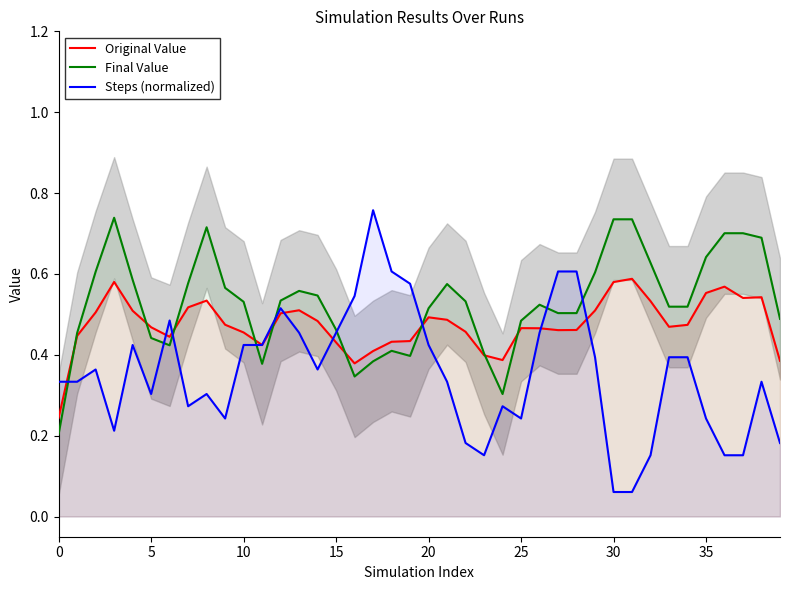

The value of Original Value at 26 is 0.2. True or false?

False